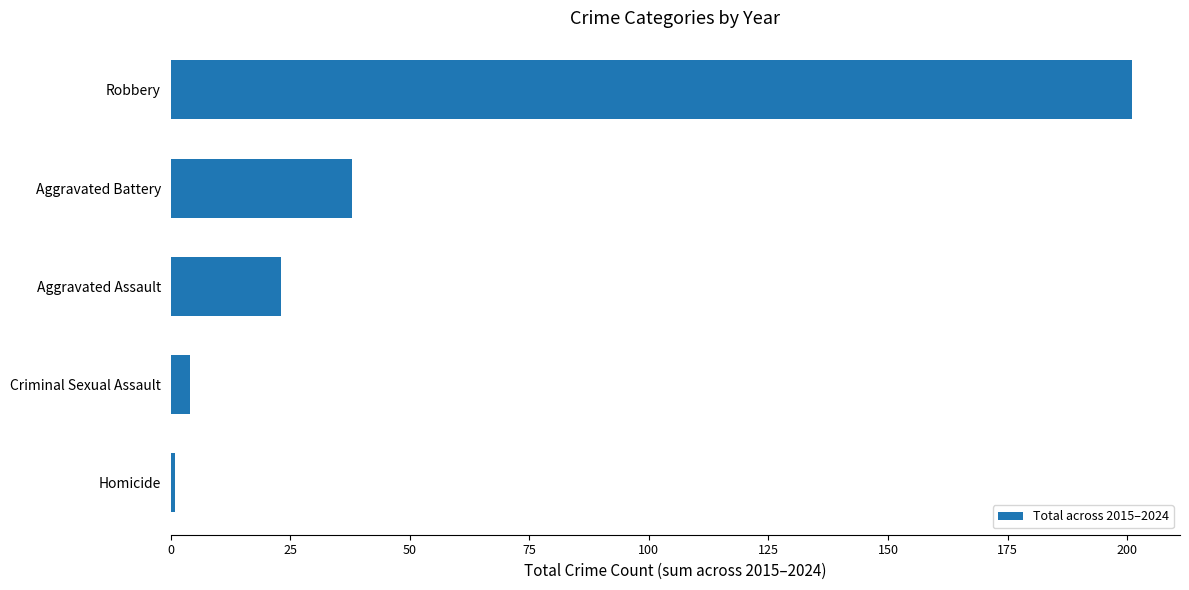

Is it true that the value at Robbery is 361?

False